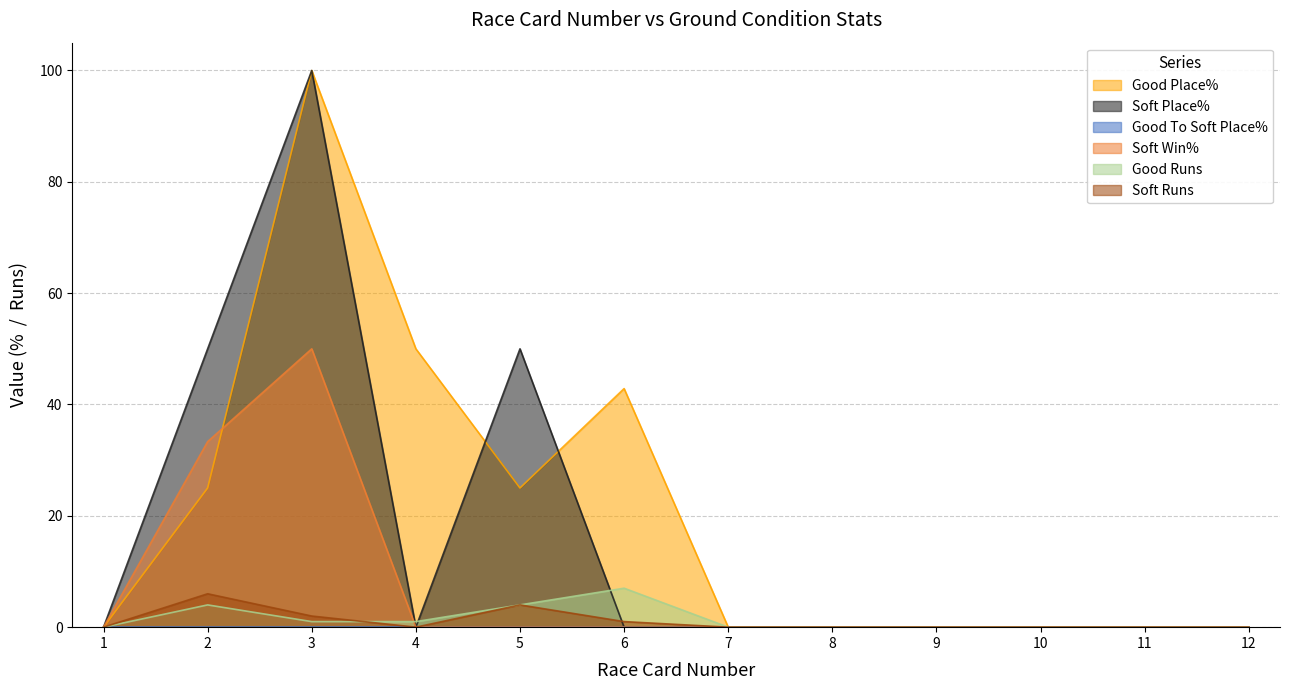

Reading left to right, transcribe all the data shown in this chart.

Good Place%: 0.0	25.0	100.0	50.0	25.0	42.9	0.0	0.0	0.0	0.0	0.0	0.0
Soft Place%: 0.0	50.0	100.0	0.0	50.0	0.0	0.0	0.0	0.0	0.0	0.0	0.0
Soft Win%: 0.0	33.3	50.0	0.0	0.0	0.0	0.0	0.0	0.0	0.0	0.0	0.0
Good Runs: 0.0	4.0	1.0	1.0	4.0	7.0	0.0	0.0	0.0	0.0	0.0	0.0
Soft Runs: 0.0	6.0	2.0	0.0	4.0	1.0	0.0	0.0	0.0	0.0	0.0	0.0